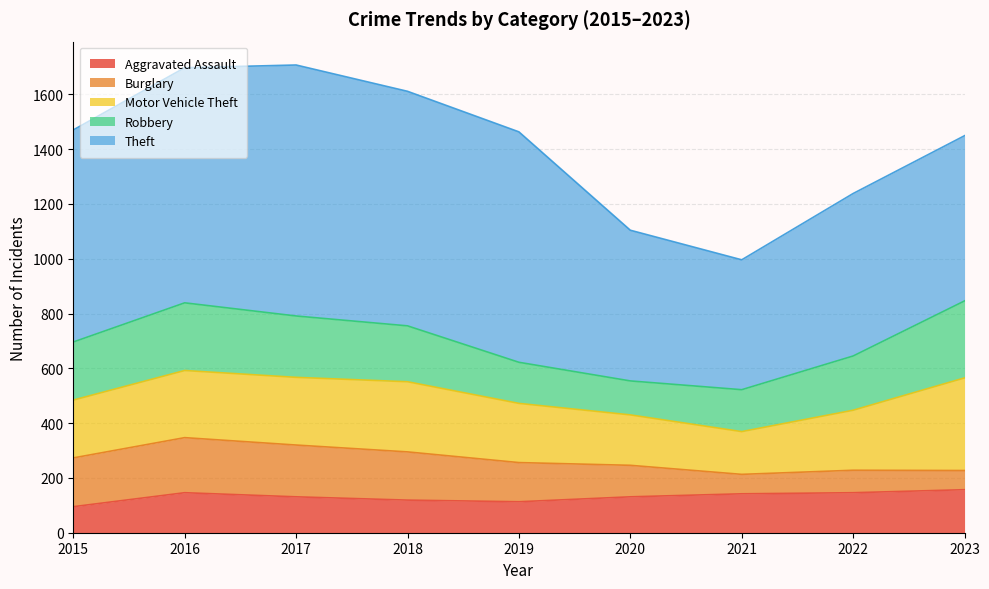

List the labels in order of Motor Vehicle Theft value, smallest first.

2021, 2020, 2015, 2019, 2022, 2016, 2017, 2018, 2023